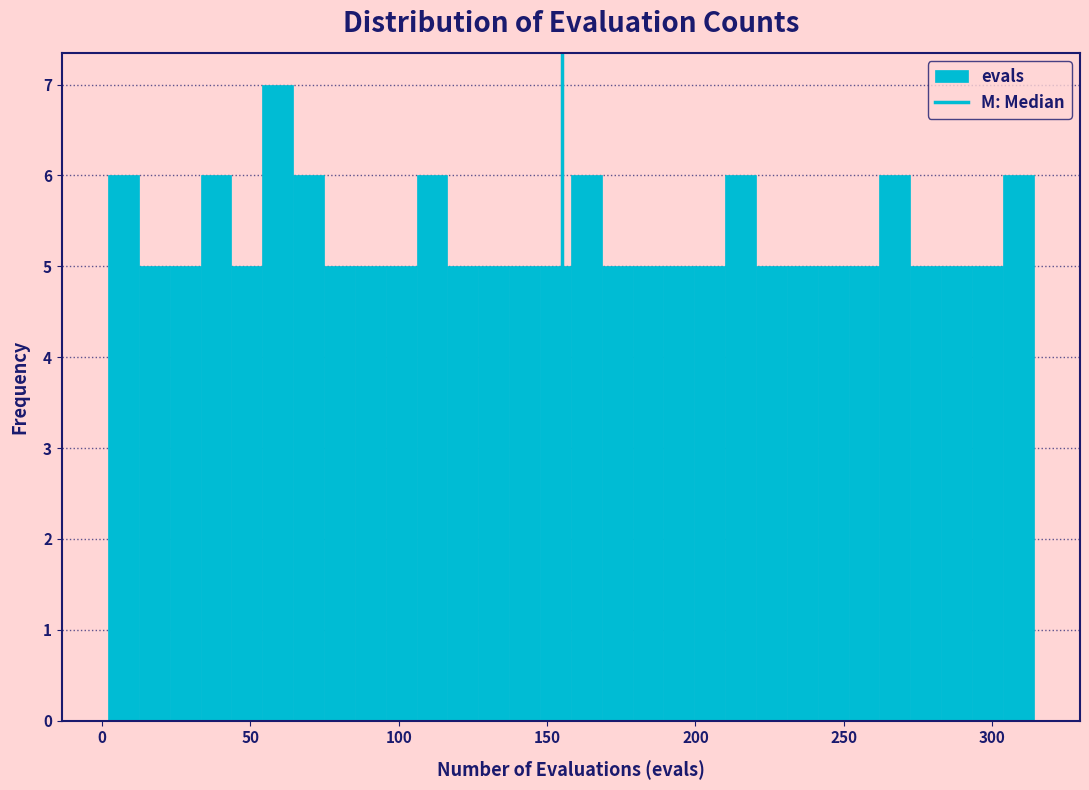

Read against the x-axis, roughly where is the centre of the tallest bar?

60